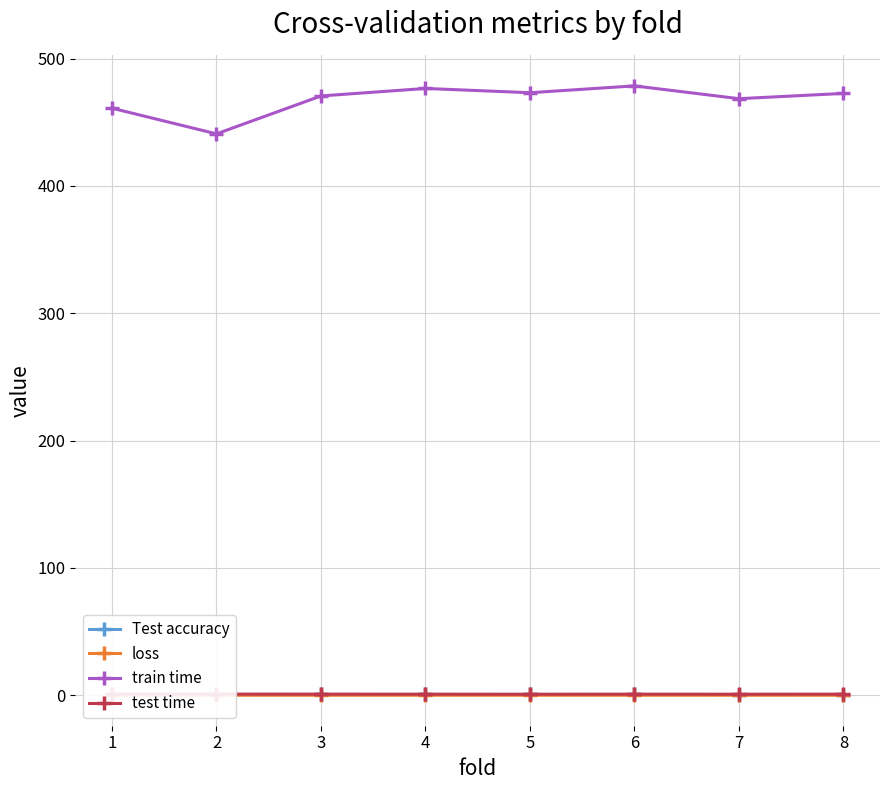

Is the value of train time at 8 greater than the value of loss at 4?

Yes